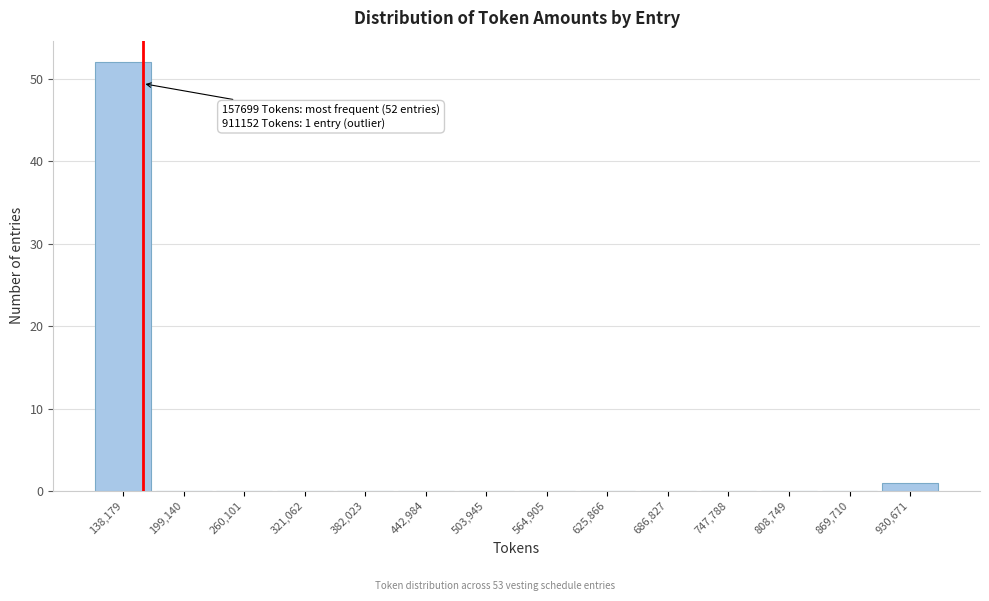

Over which range of the x-axis is the bar tallest?

110000 to 170000